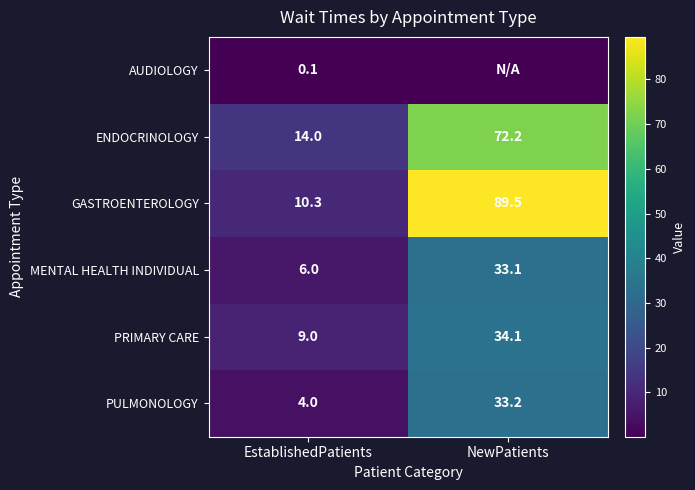

What is the difference between the maximum and minimum values in the ENDOCRINOLOGY series?

58.2